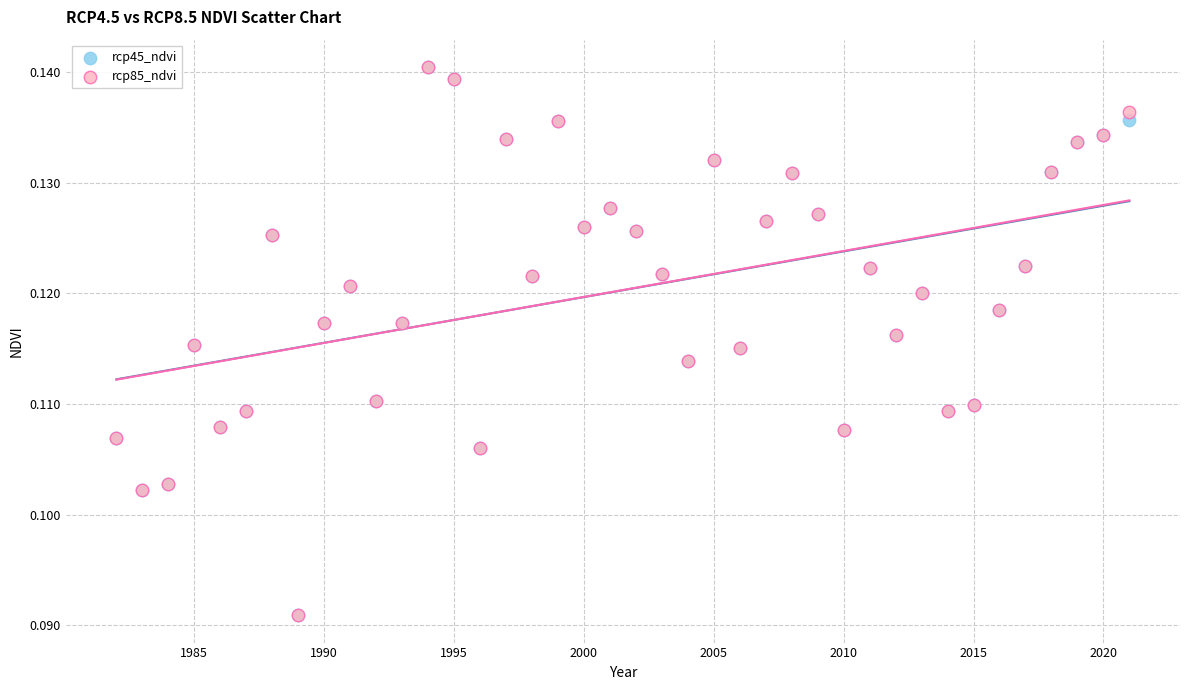

What are all the series names shown in the legend?

rcp45_ndvi, rcp85_ndvi